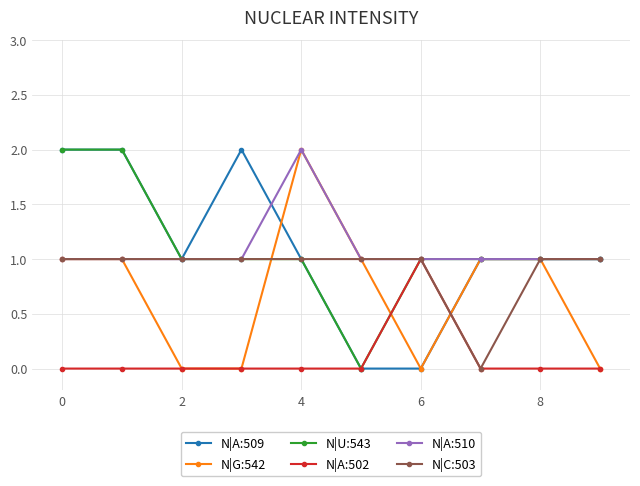

How many categories are shown in the chart?

10